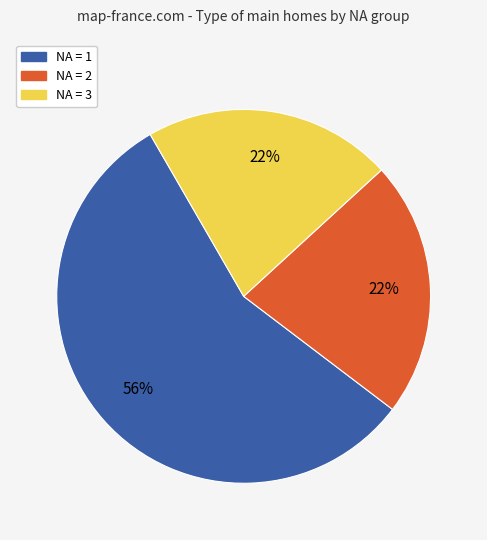

Is there a majority slice in this chart?

Yes